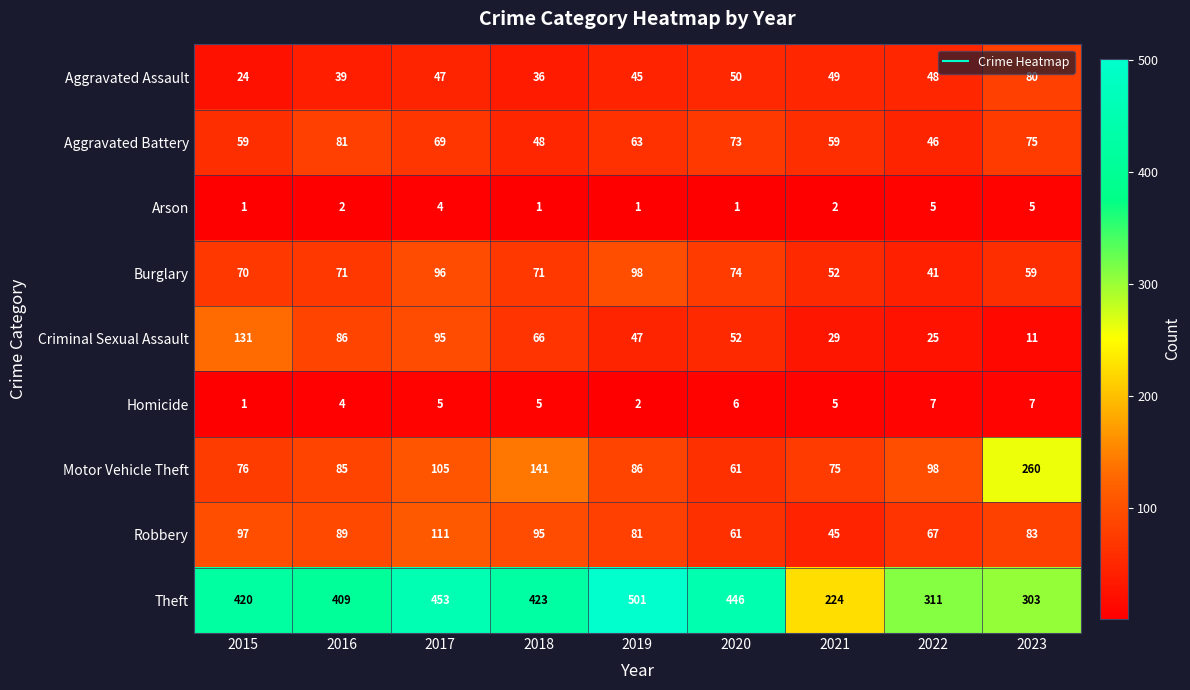

Which series has the widest spread of values?

Theft